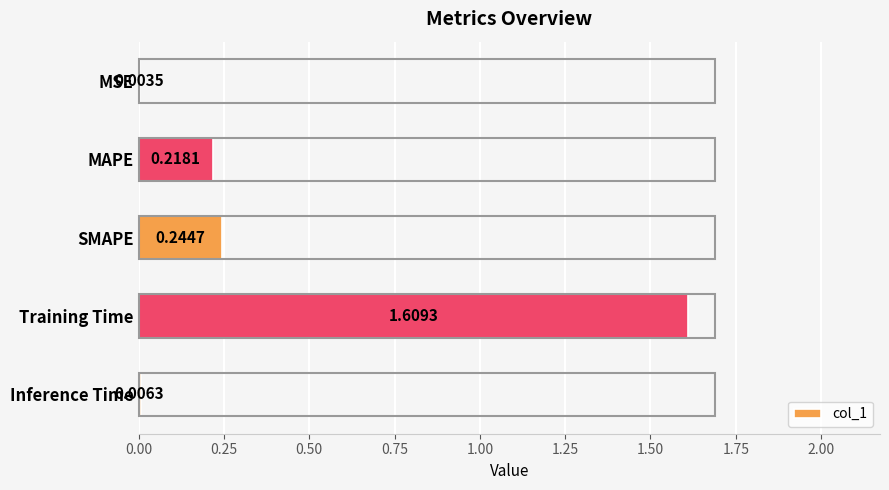

Are the bars horizontal?

Yes